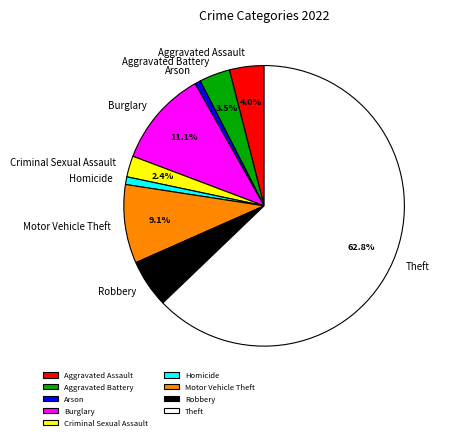

What portion of the pie excludes Burglary?

88.9%